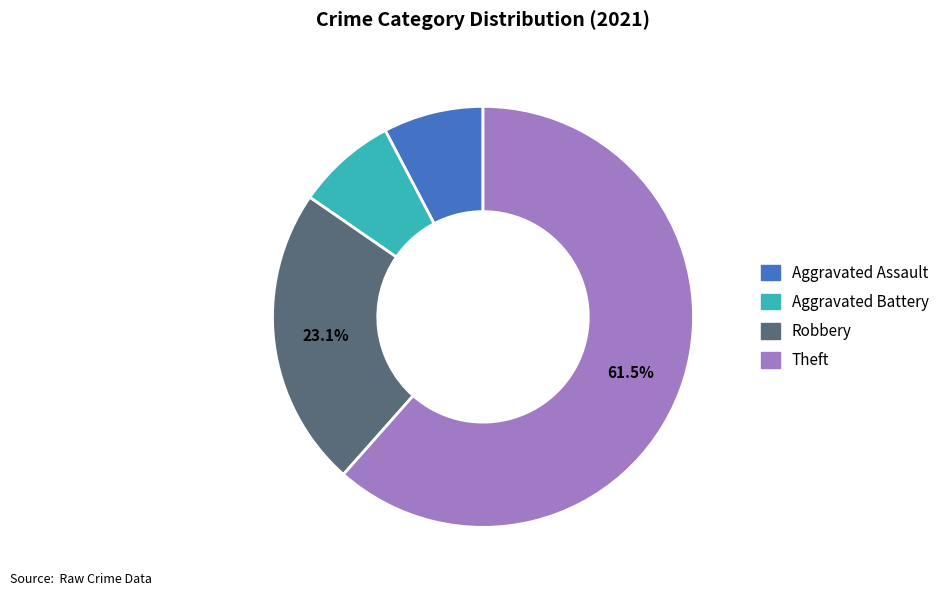

Is there any slice that represents more than half of the pie?

Yes